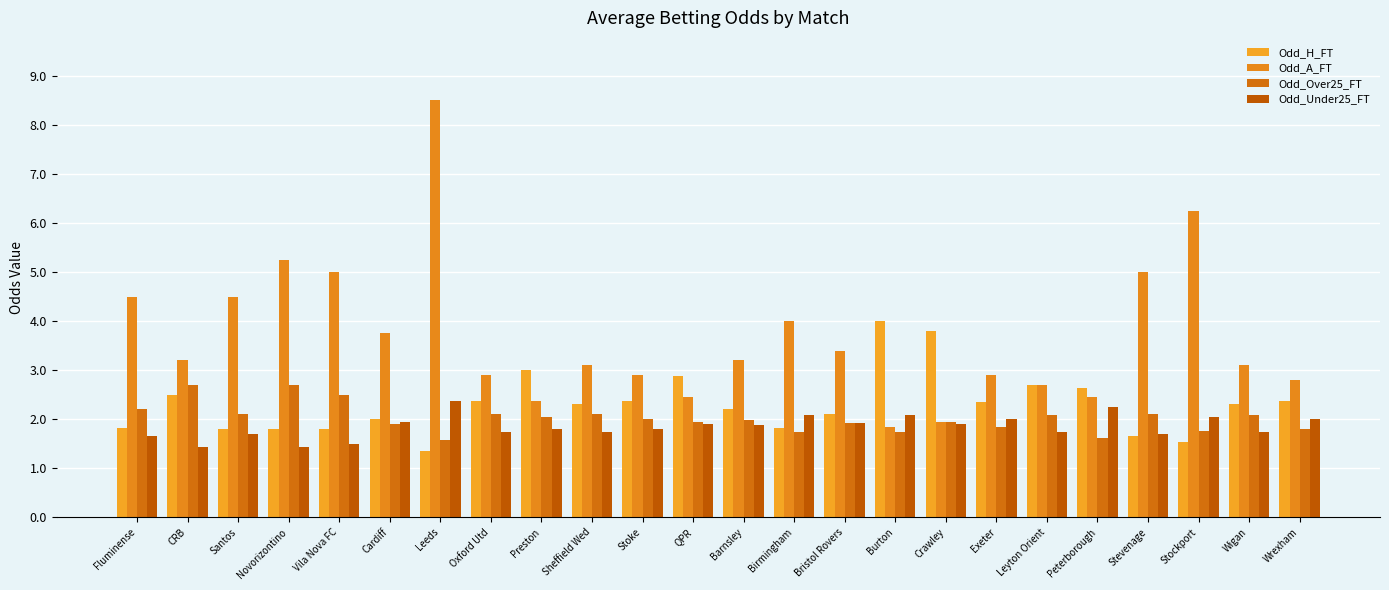

The value of Odd_Over25_FT at Novorizontino is 2.7. True or false?

True